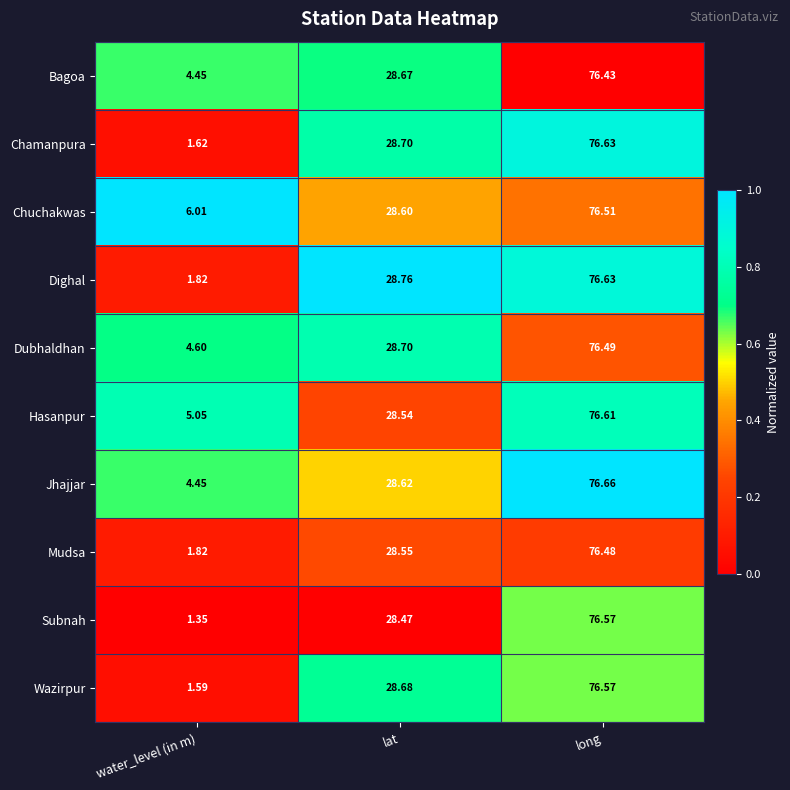

Which series has the widest spread of values?

Subnah